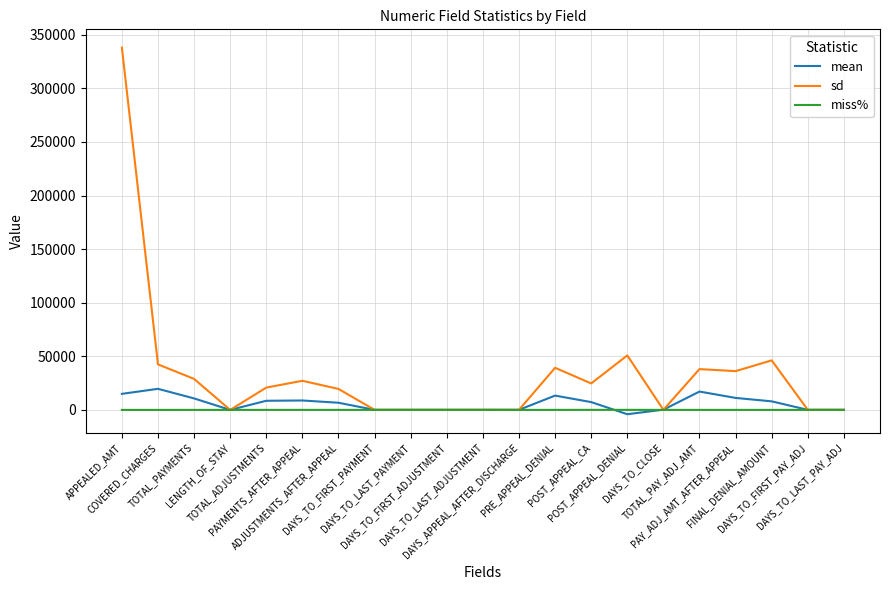

In sd, how many points are higher than both neighbors (excluding endpoints)?

7